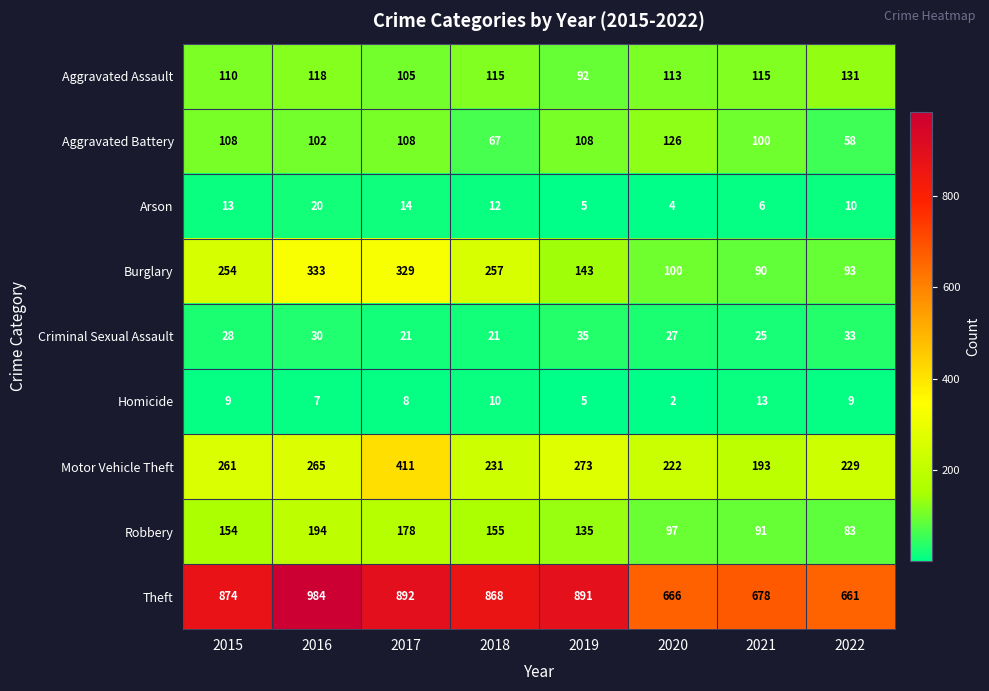

Count the number of categories in the chart.

8